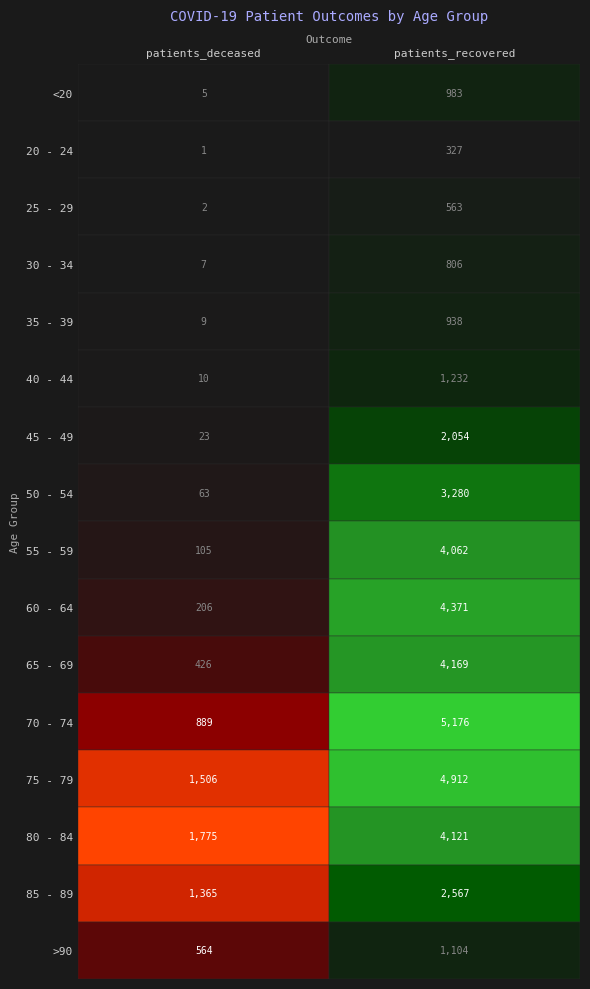

The 40 - 44 series shows 7 at 0. True or false?

False